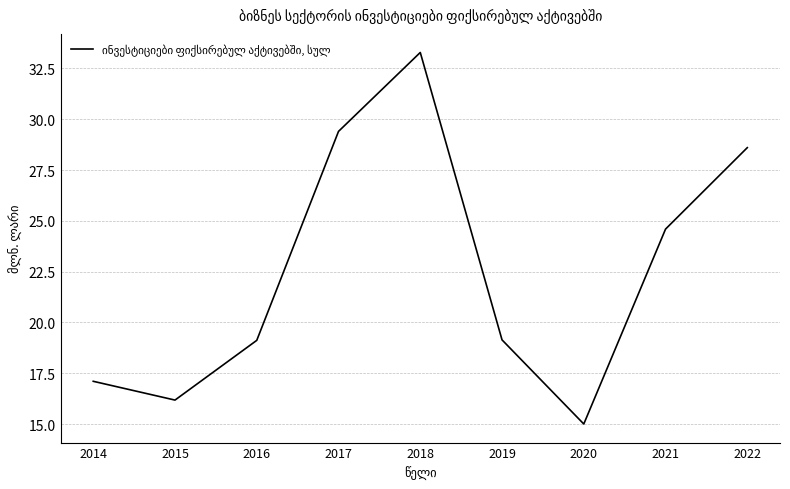

The chart shows a value of 6.9 at 2018. True or false?

False